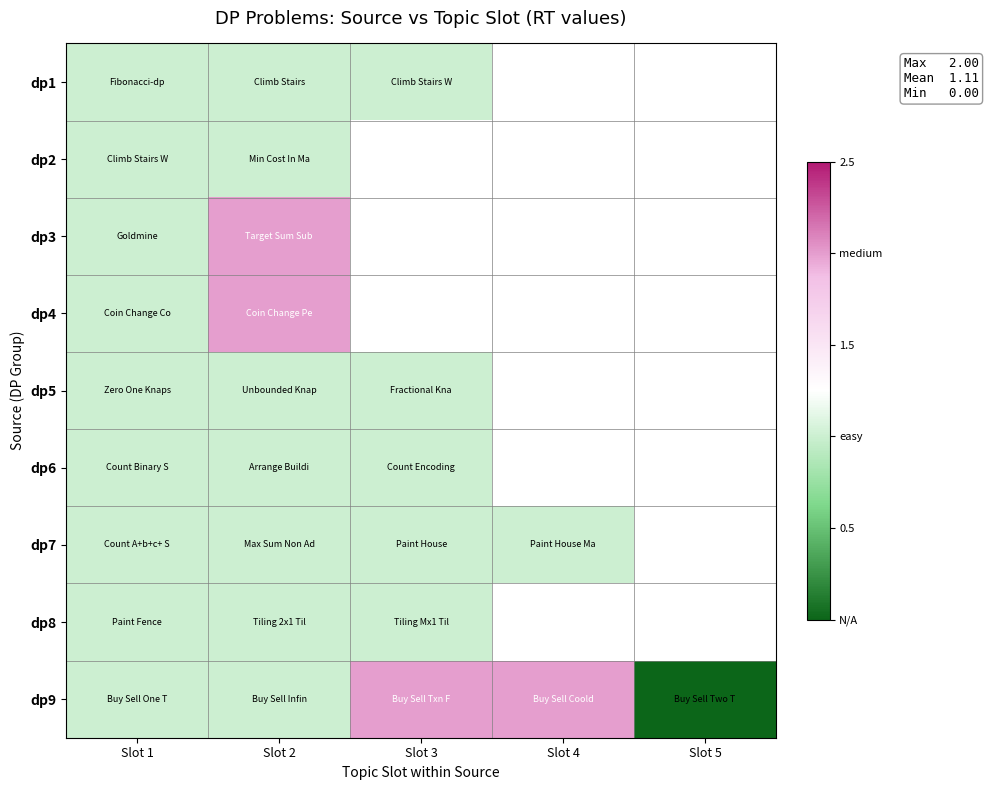

Where is dp3 nearest to the value 1?

Slot 1